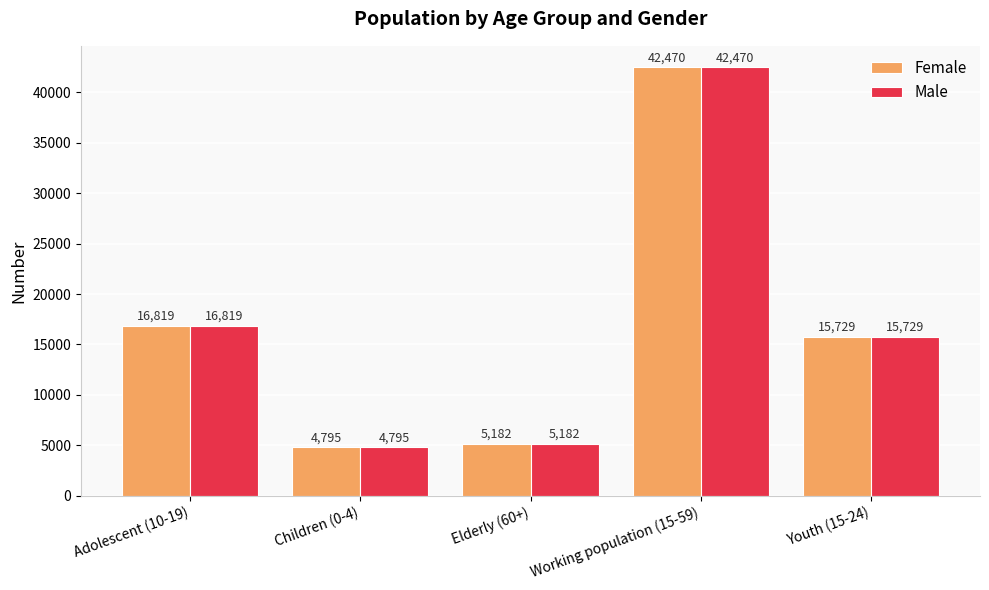

How many bars are there in total?

10